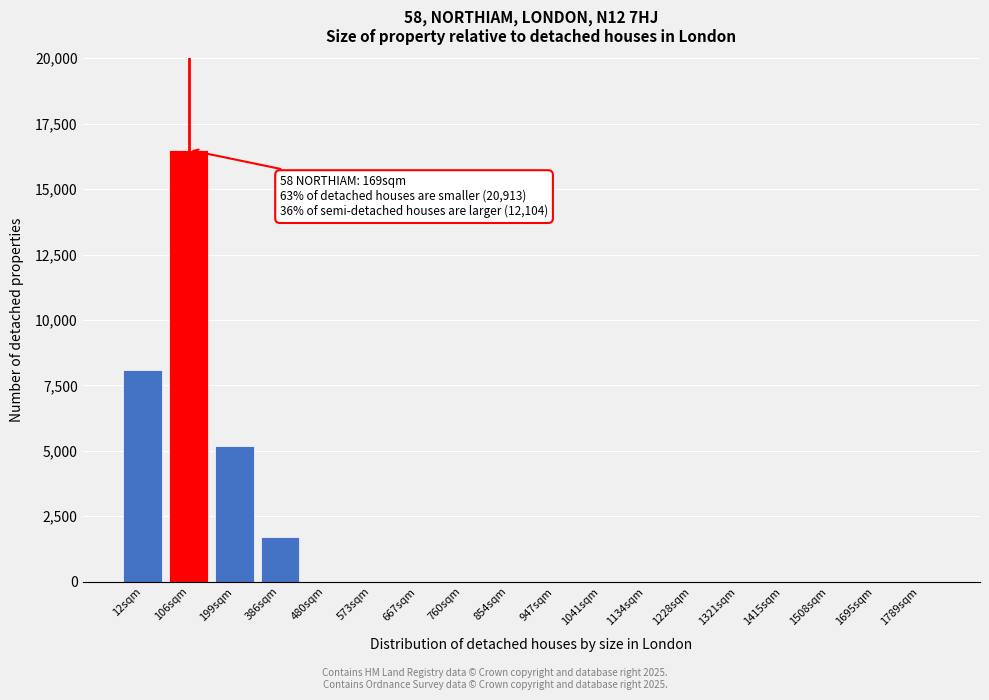

Reading left to right, extract all data points from this chart.

12sqm=8100	106sqm=16500	199sqm=5200	386sqm=1700	480sqm=0	573sqm=0	667sqm=0	760sqm=0	854sqm=0	947sqm=0	1041sqm=0	1134sqm=0	1228sqm=0	1321sqm=0	1415sqm=0	1508sqm=0	1695sqm=0	1789sqm=0